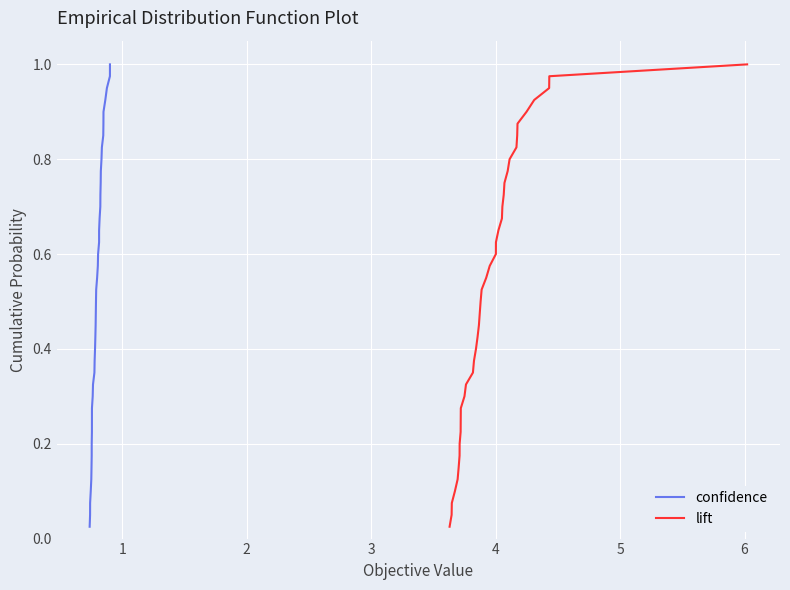

What is the maximum value for confidence?

1.0